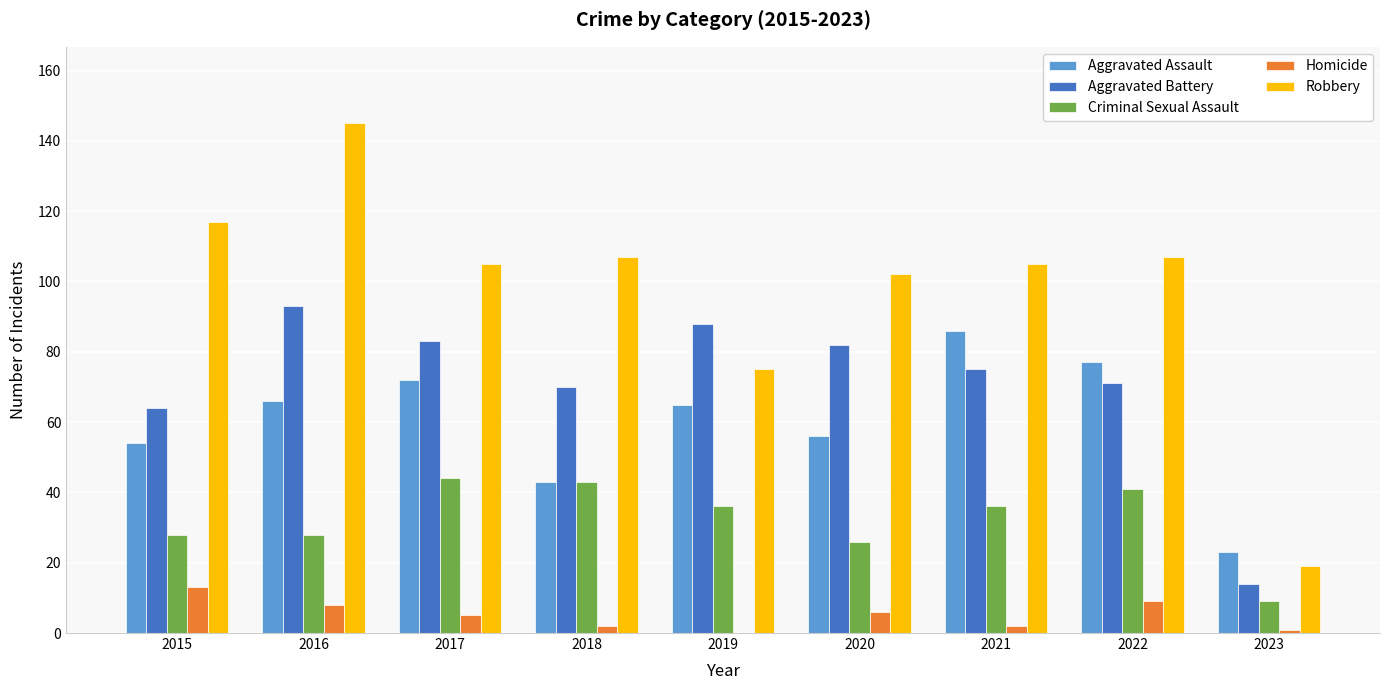

Which series changed the most between 2018 and 2022?

Aggravated Assault